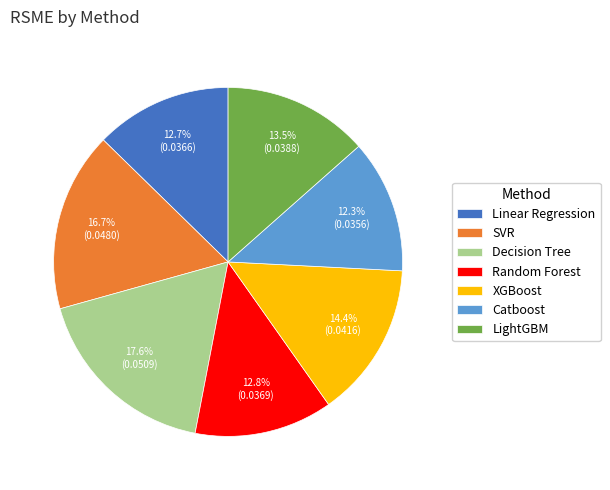

Which slice is the largest?

Decision Tree